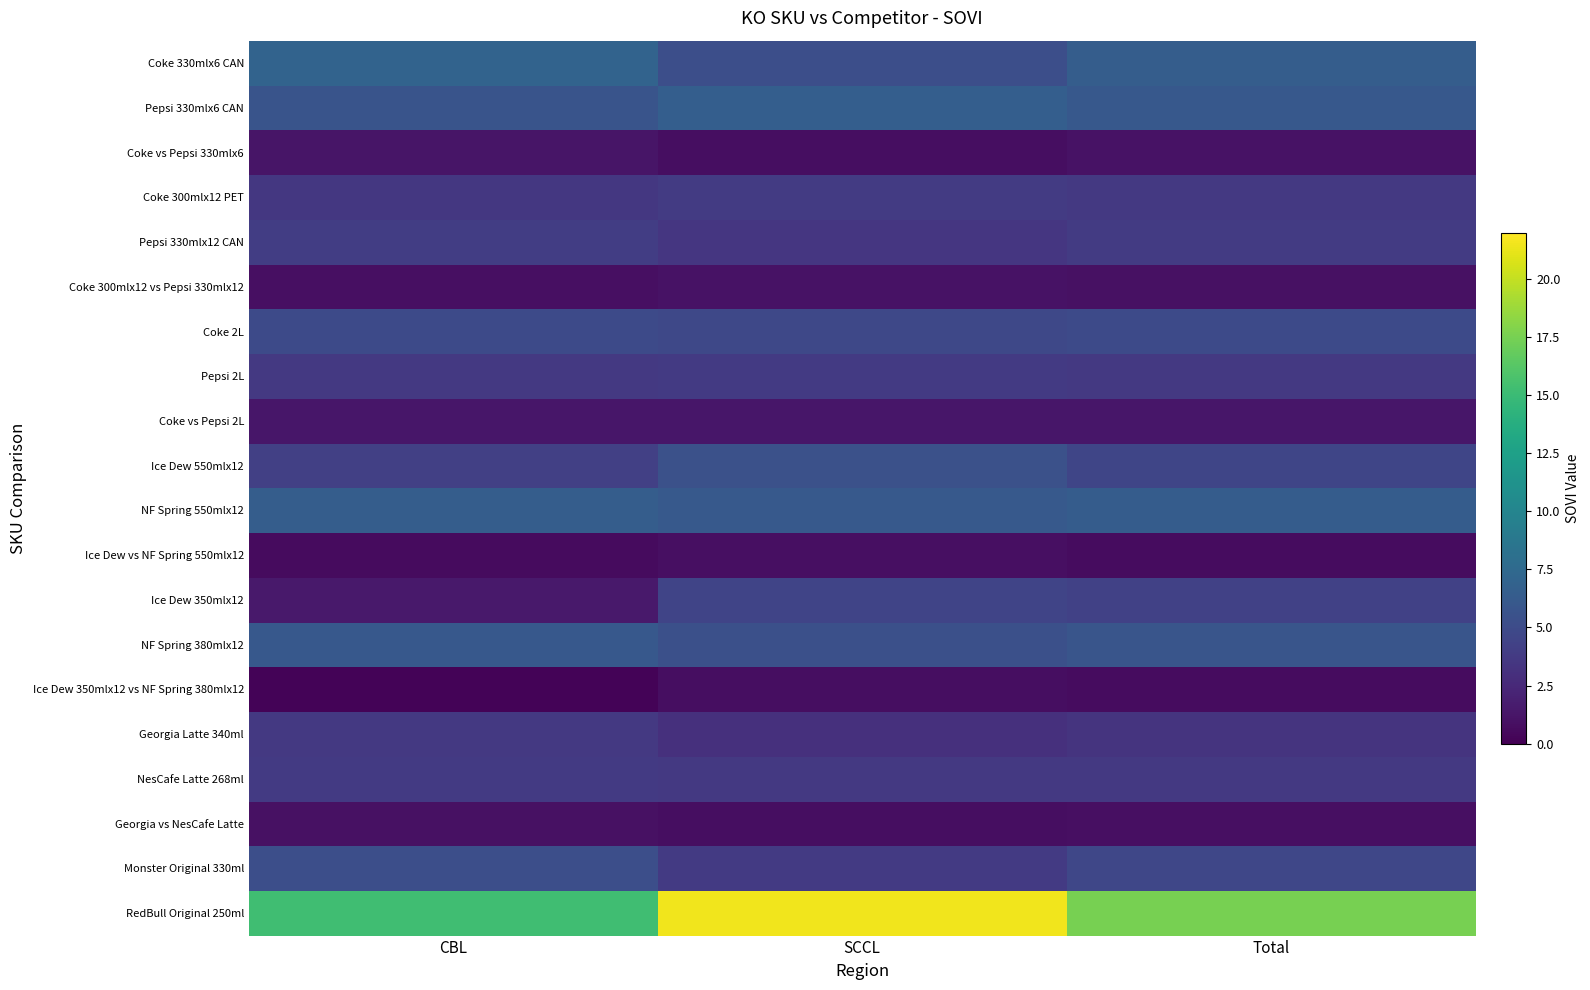

Which series has the largest total across all categories?

RedBull Original 250ml